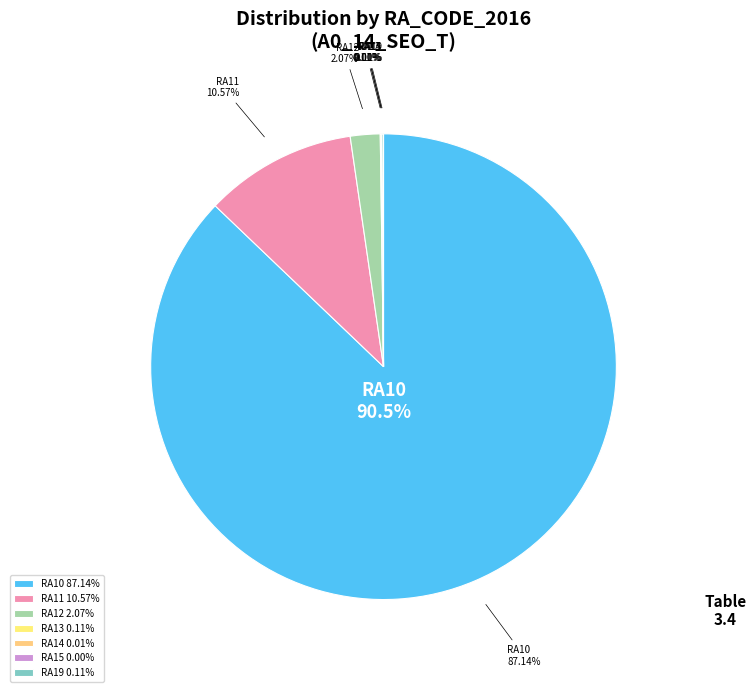

What is the change in value from RA11 to RA15?

-3969